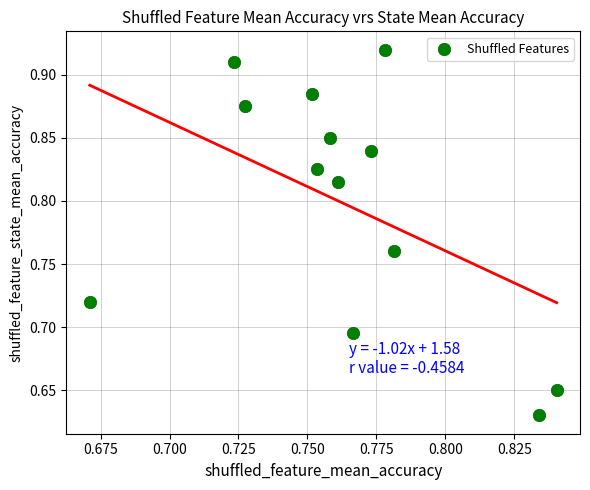

What is the range of Y values (max minus min)?

0.3